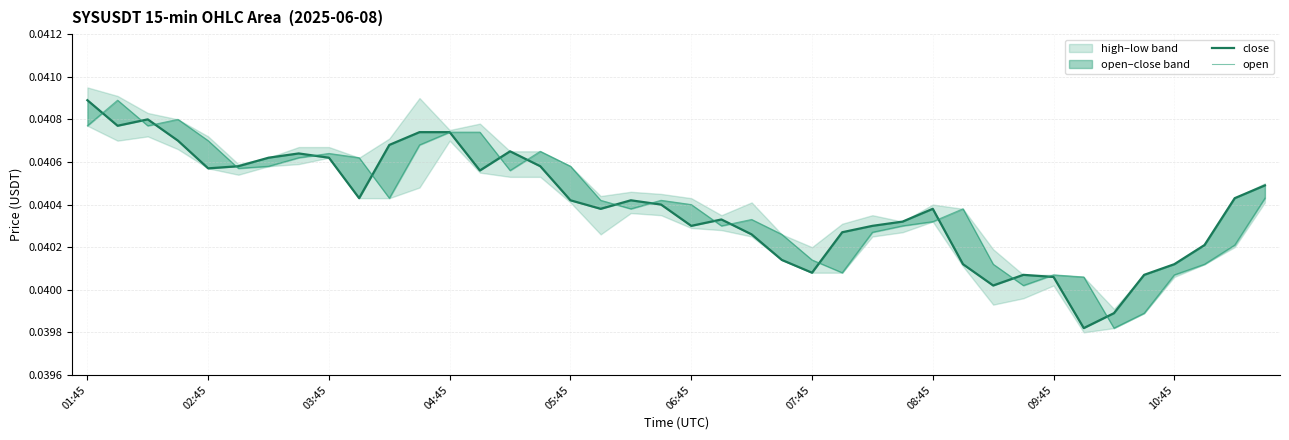

How many interior local valleys does the close series have?

9